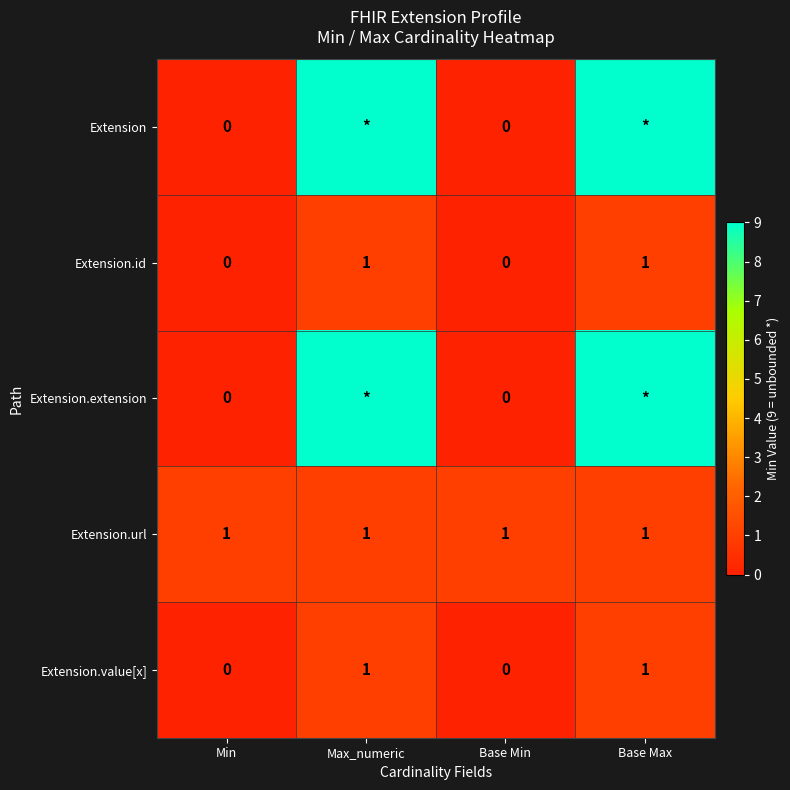

At how many categories does at least one series exceed 6?

2